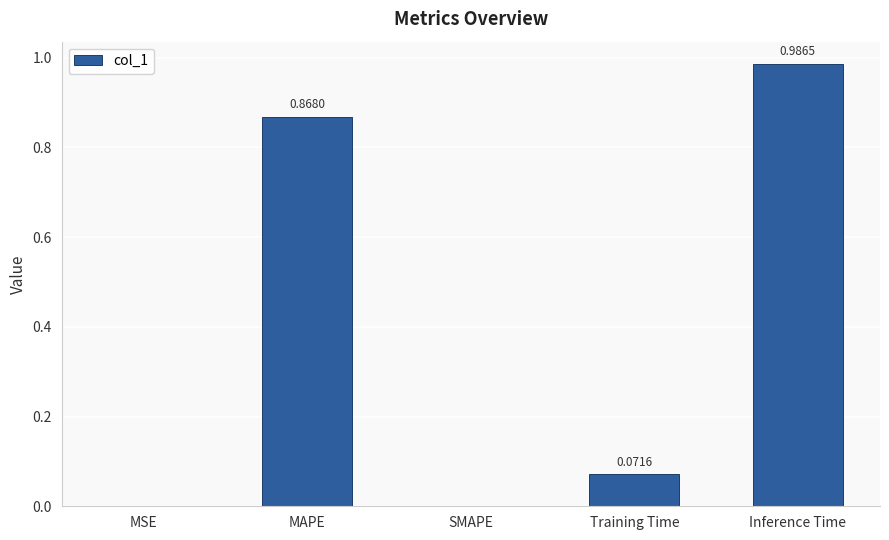

What is the sum of the values at Inference Time and MAPE?

1.9